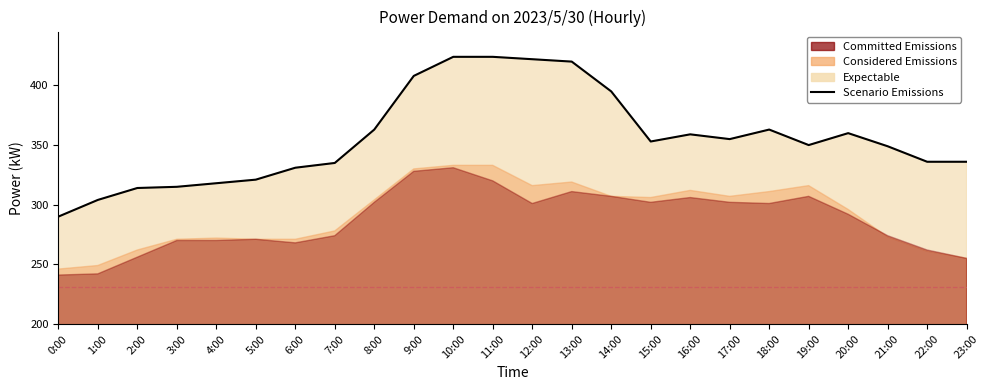

What is the greatest value displayed?

424